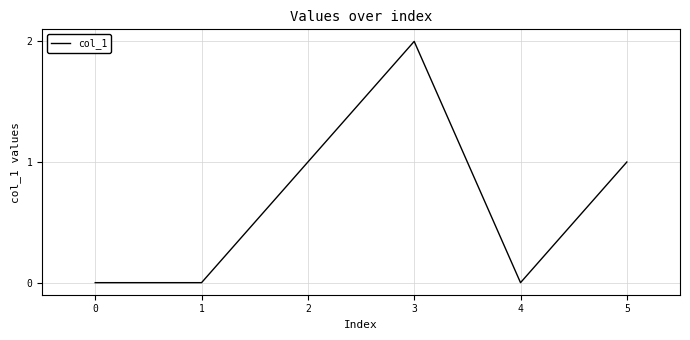

What is the sum of all values?

4